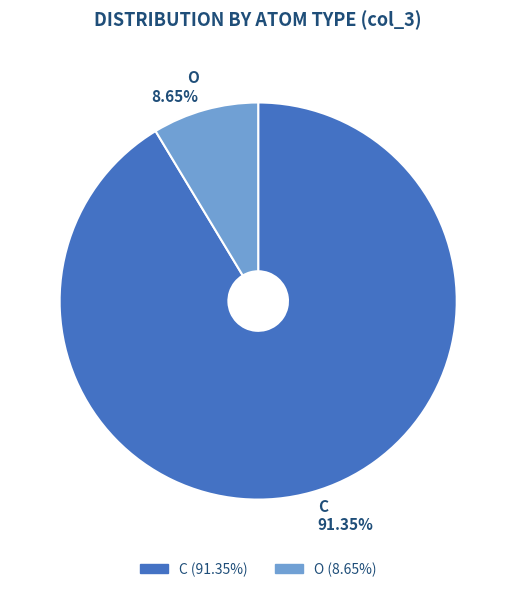

To the nearest percent, what is the difference between the largest and smallest slice percentages?

83%